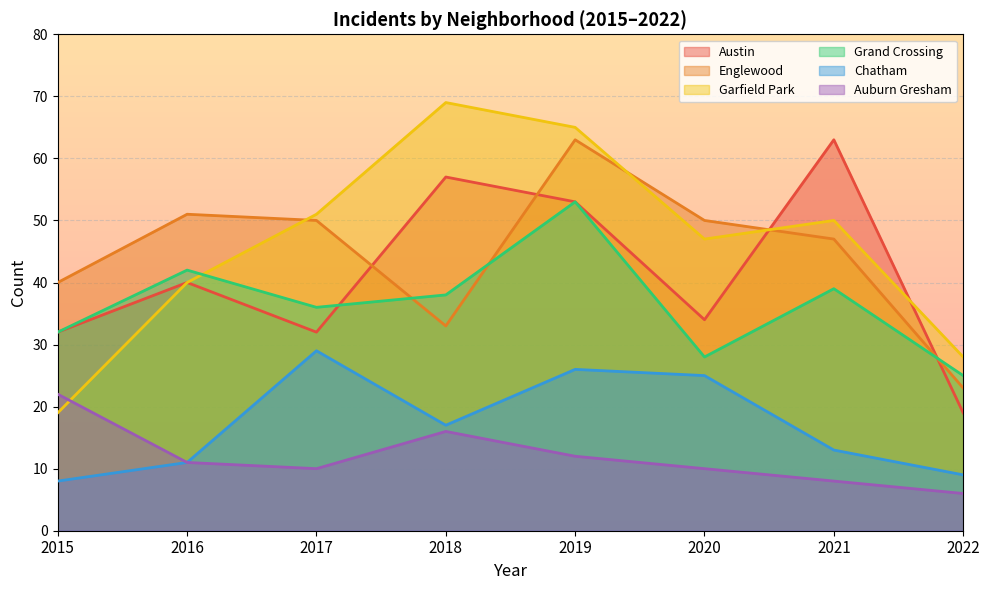

What is the smallest value displayed?

6